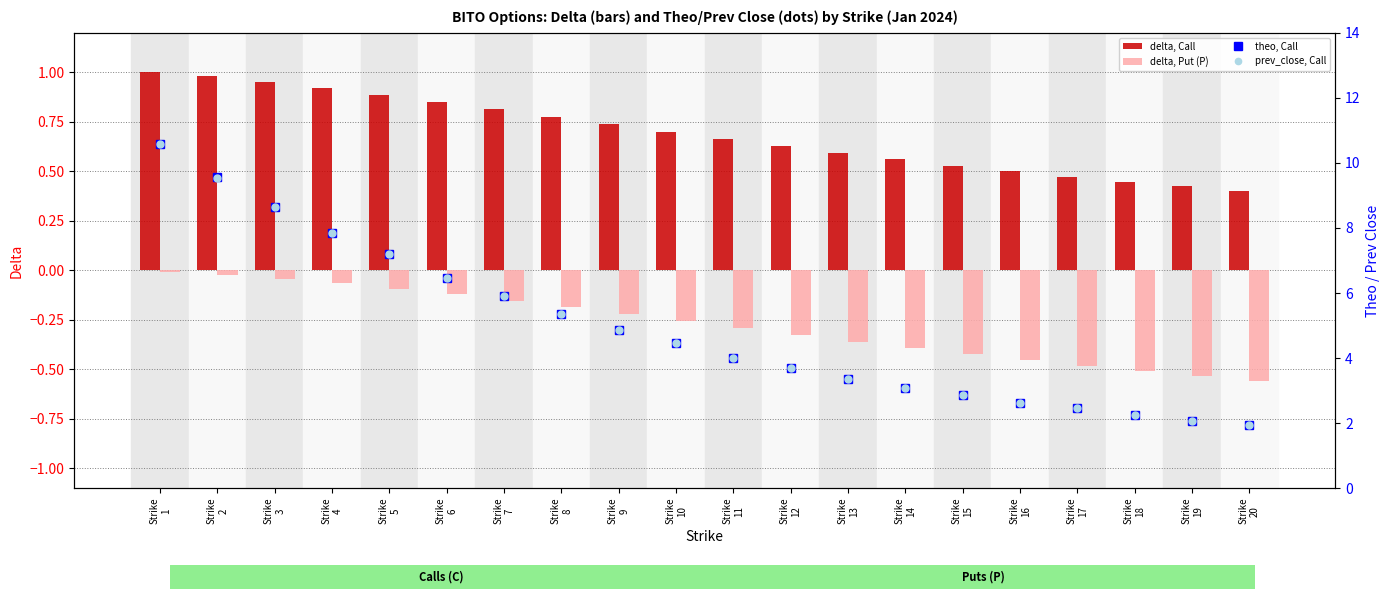

Which series has the largest range (max minus min)?

theo, Call